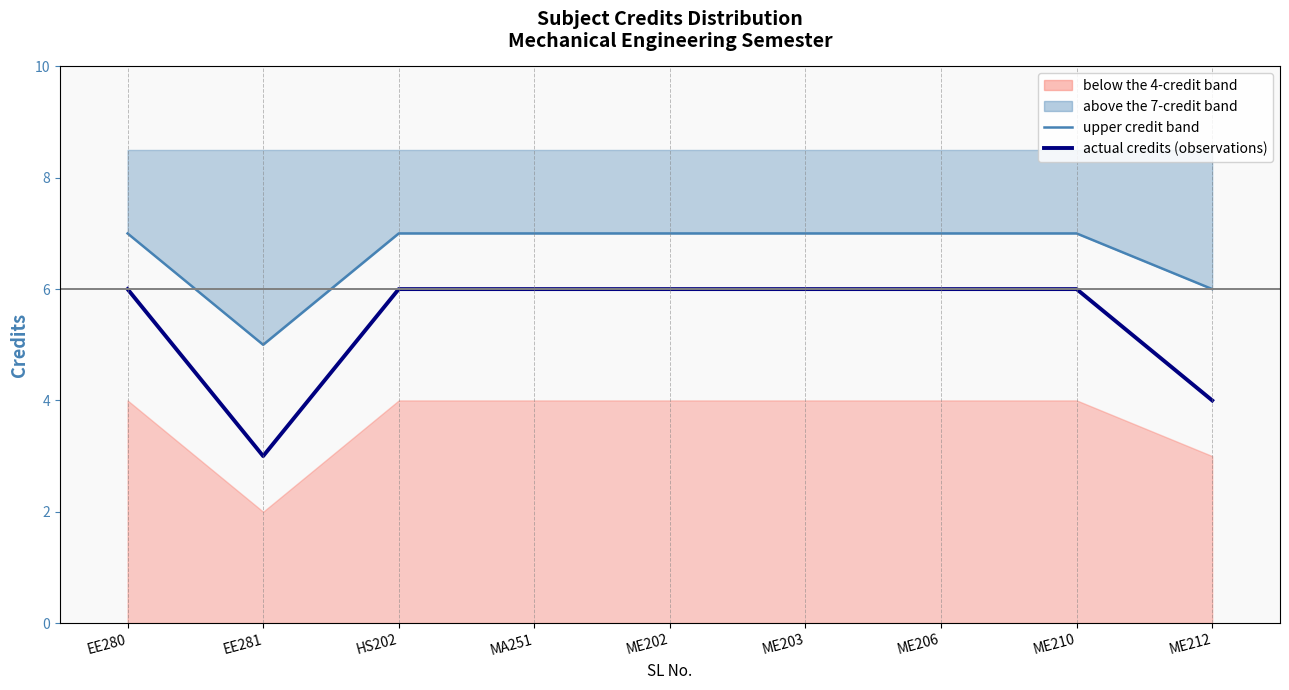

Which has a higher value, HS202 or MA251?

HS202